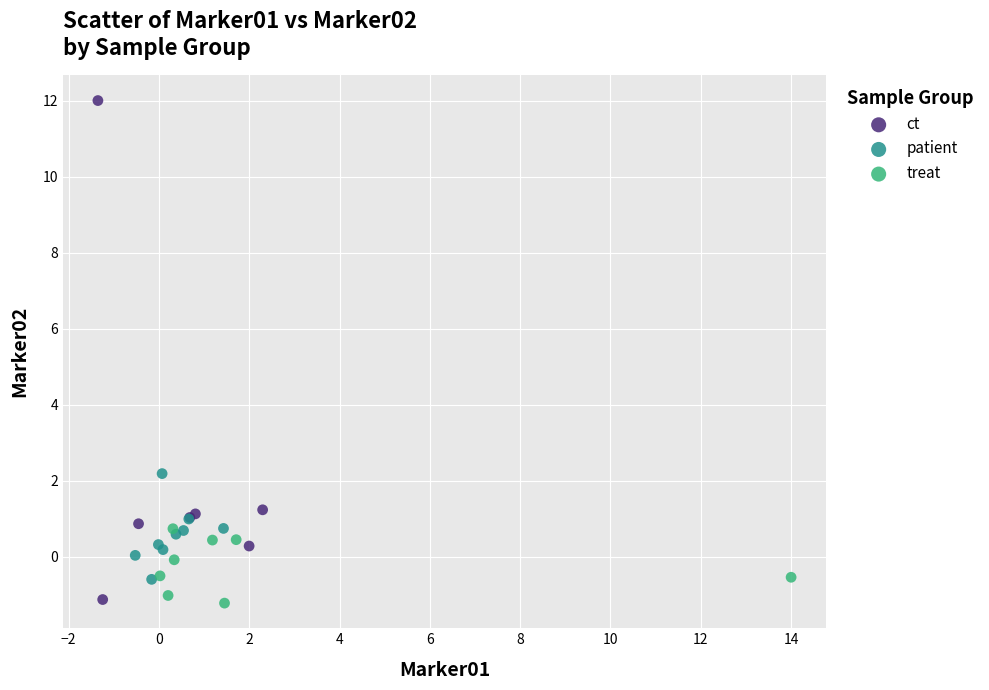

Which series has the largest Y range (max minus min)?

ct